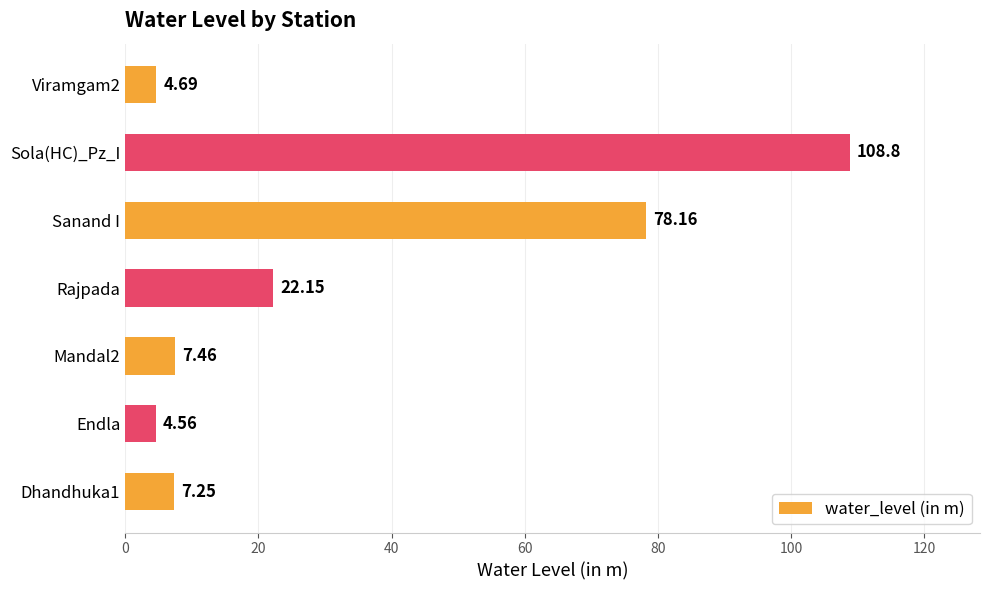

What is the difference between the values at Sanand I and Mandal2?

70.7